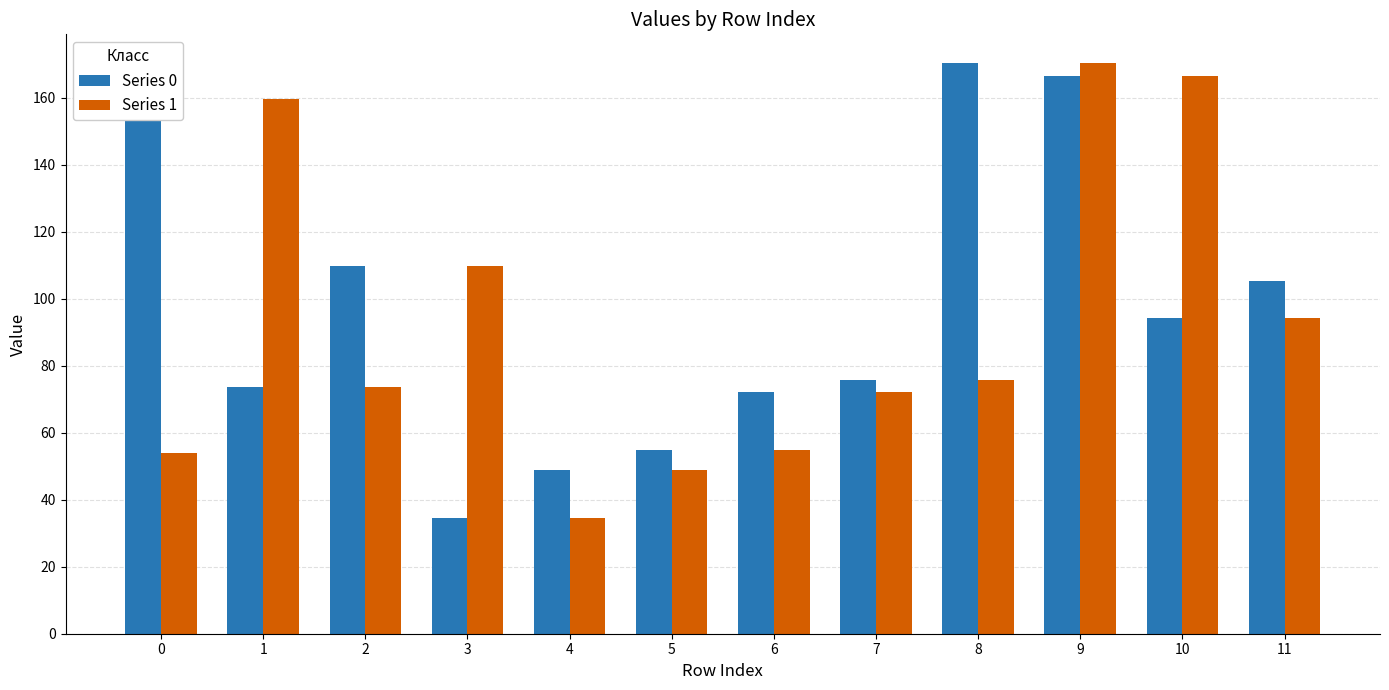

Reading left to right, transcribe all the data shown in this chart.

Series 0: 0=159.6	1=73.6	2=109.8	3=34.4	4=48.9	5=54.9	6=72.2	7=75.7	8=170.4	9=166.6	10=94.1	11=105.2
Series 1: 0=54.0	1=159.6	2=73.6	3=109.8	4=34.4	5=48.9	6=54.9	7=72.2	8=75.7	9=170.4	10=166.6	11=94.1